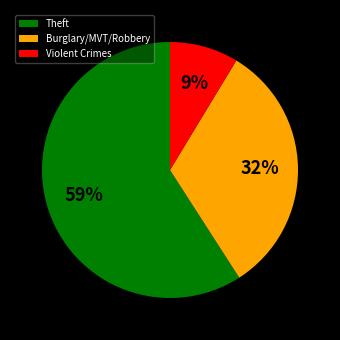

To the nearest percent, what is the difference between the Theft and Violent Crimes slice percentages?

50%